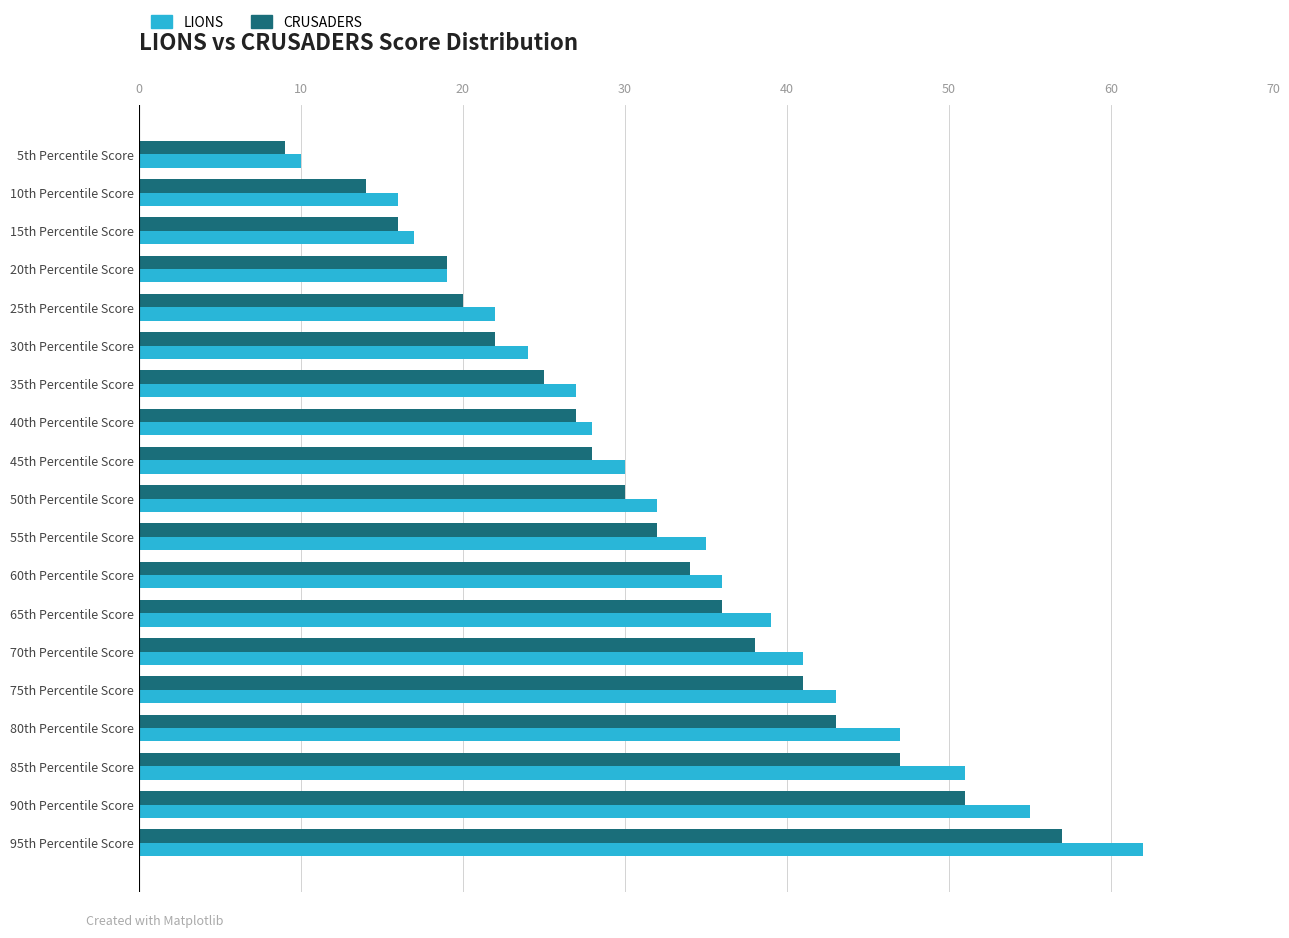

True or false: CRUSADERS has a value of 20 at 25th Percentile Score.

True